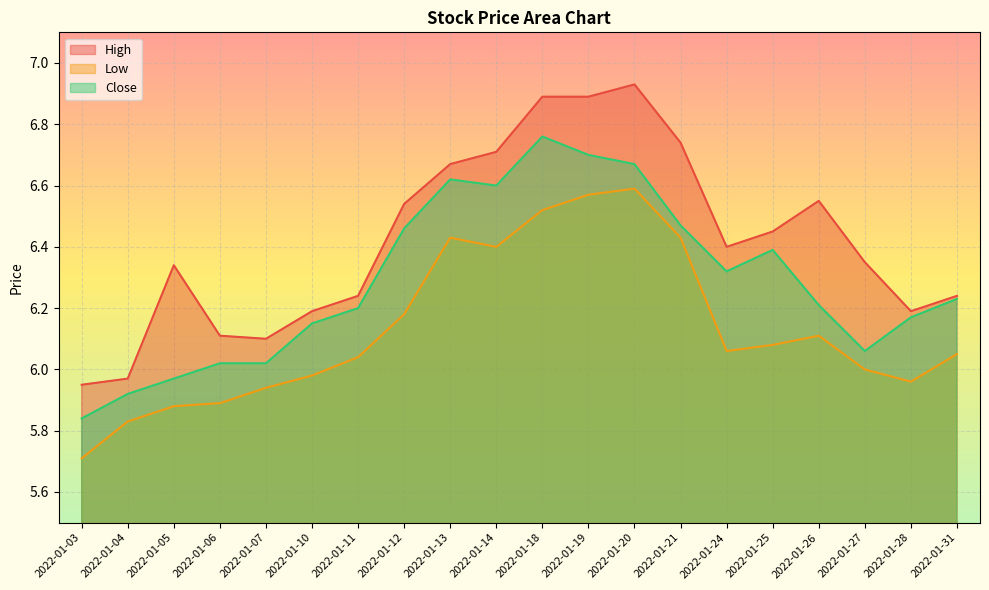

What is the difference between the maximum and second lowest values in the Low series?

0.8